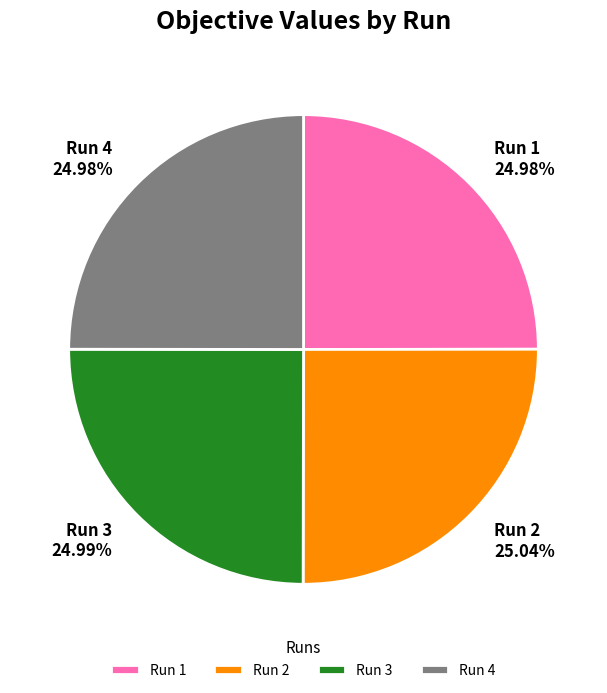

Is it true that Run 4 is 30% of the pie?

False